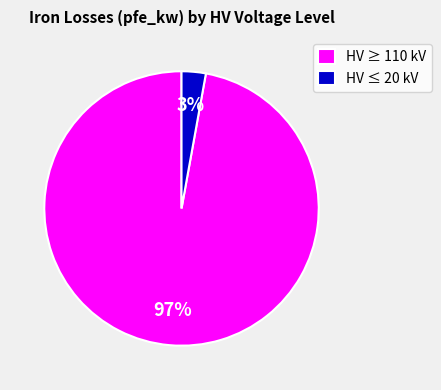

Rank the categories by value from highest to lowest.

HV ≥ 110 kV, HV ≤ 20 kV